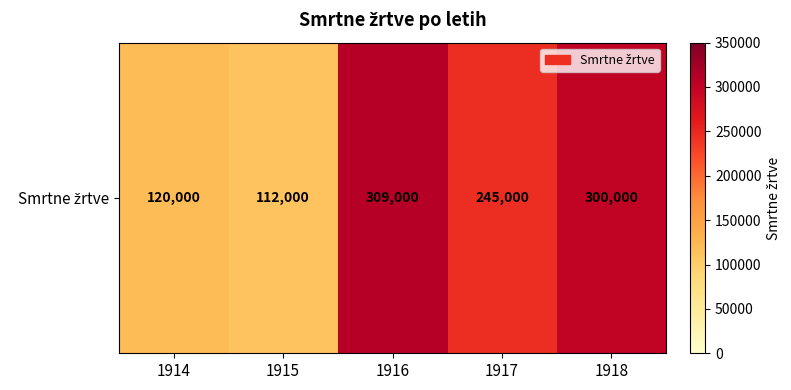

Which has a higher value, 1914 or 1918?

1918